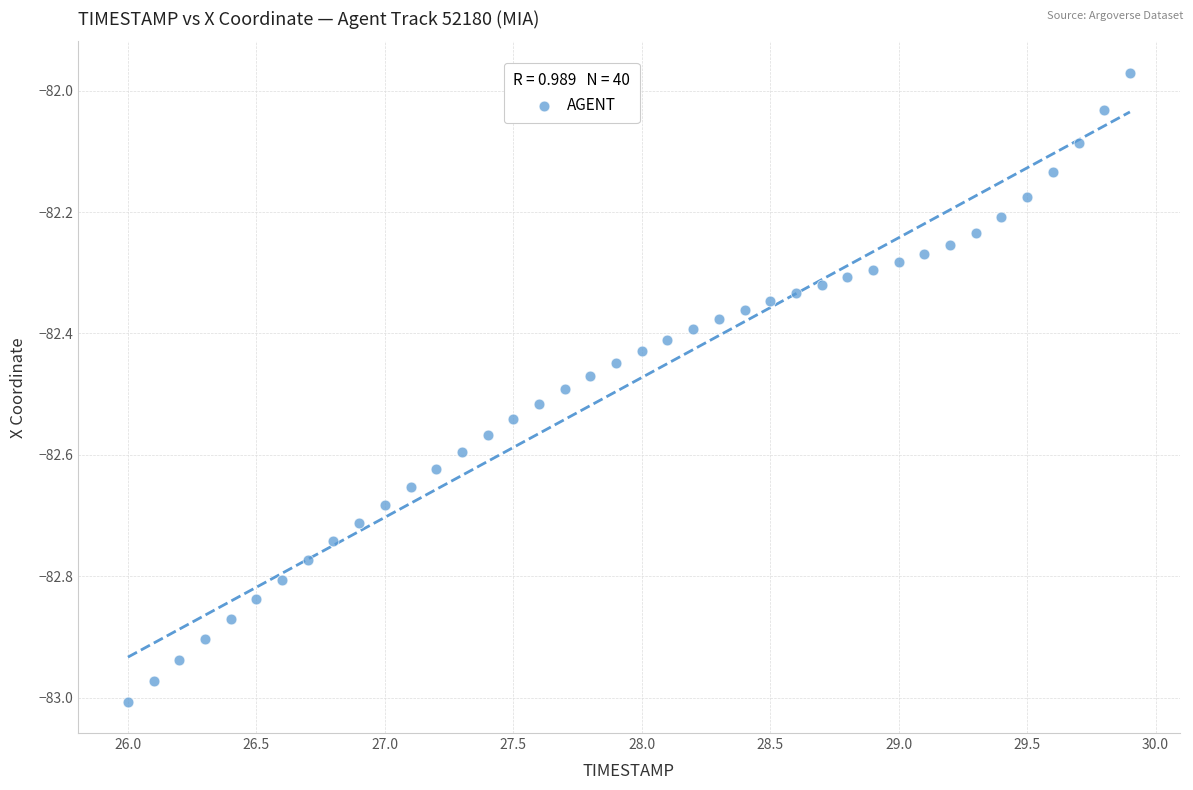

What is the range of X values (max minus min)?

3.9